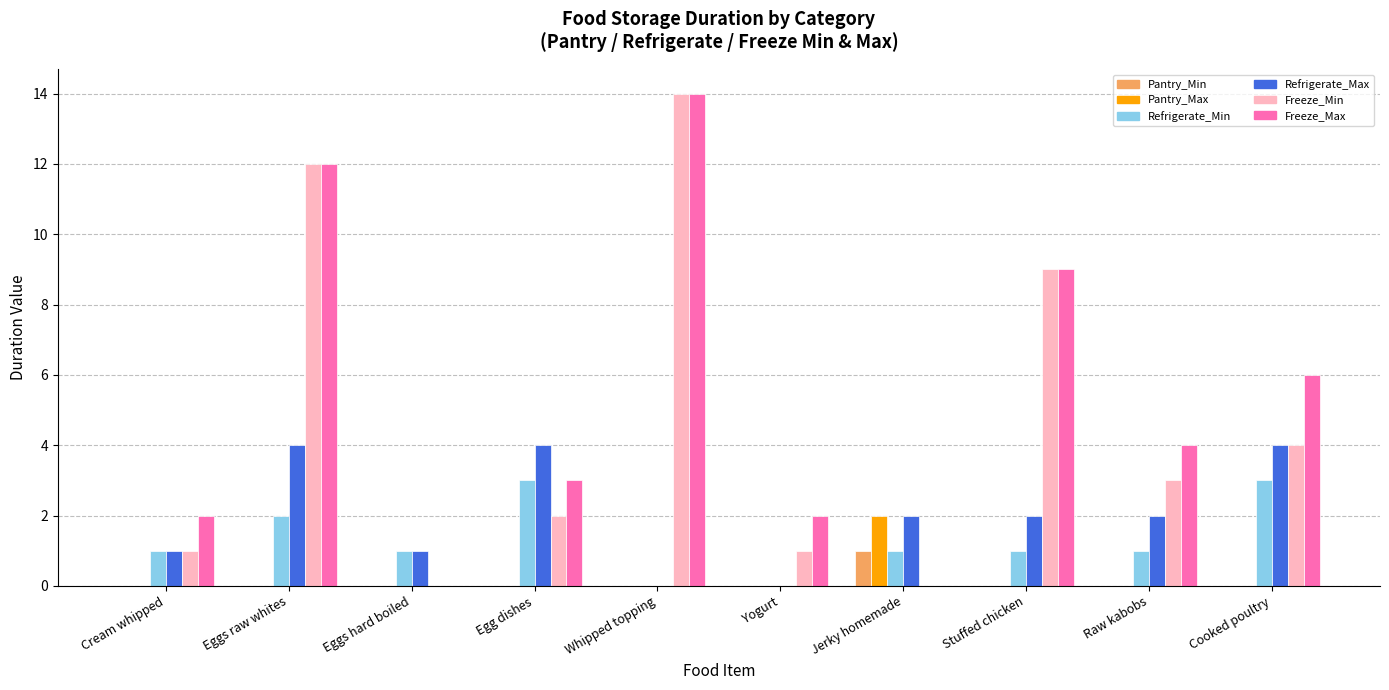

What are all the series names shown in the legend?

Pantry_Min, Pantry_Max, Refrigerate_Min, Refrigerate_Max, Freeze_Min, Freeze_Max